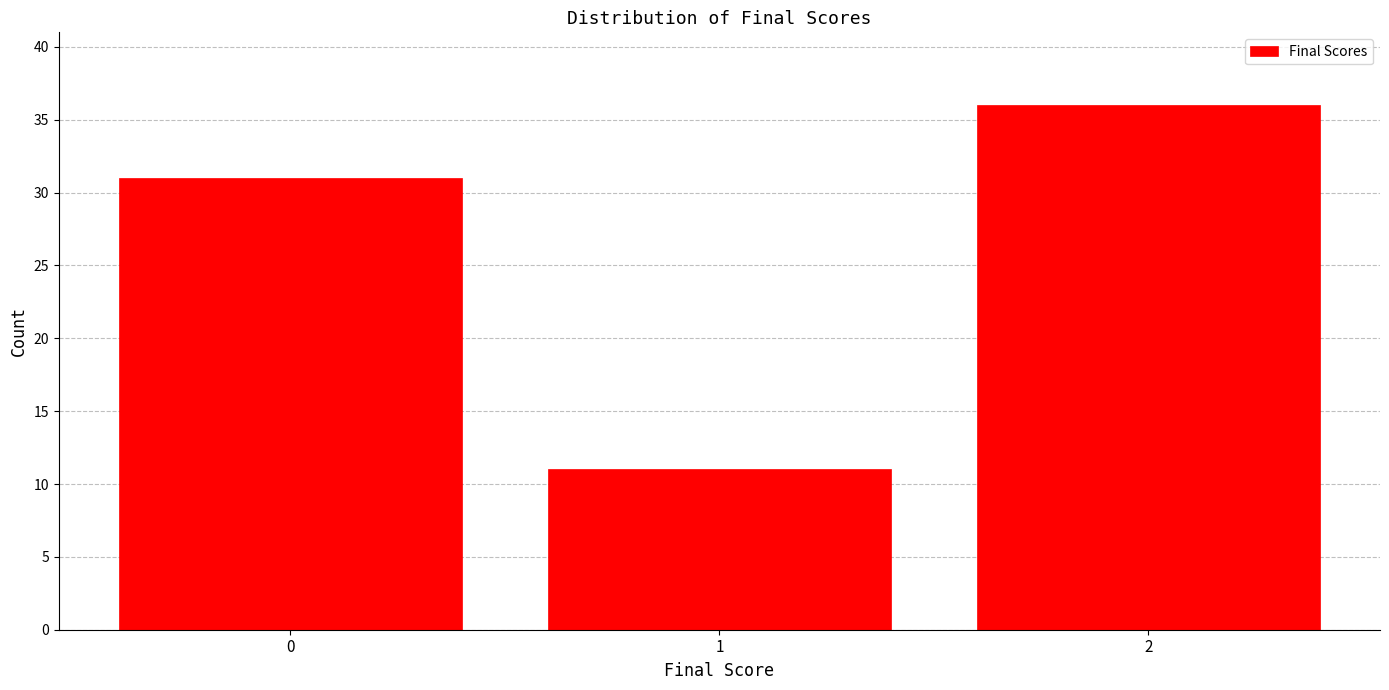

Reading right to left, what are all the values shown in this chart?

2=36	1=11	0=31